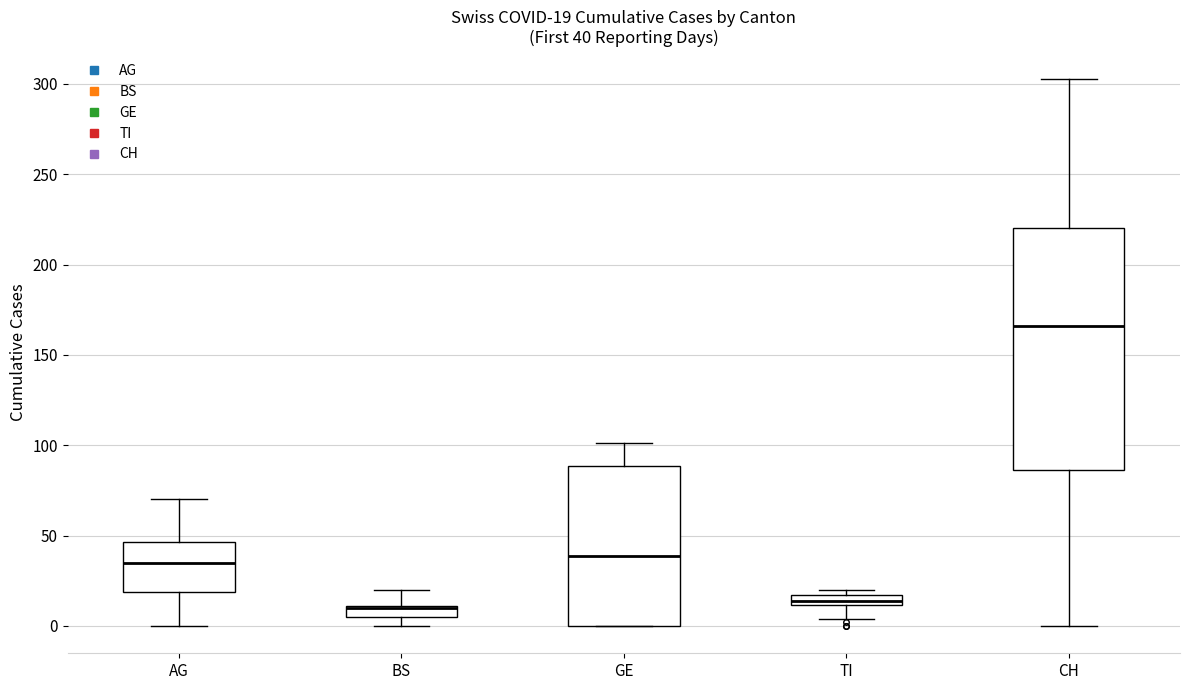

Comparing the boxes themselves (not the whiskers), which one is the tallest?

CH